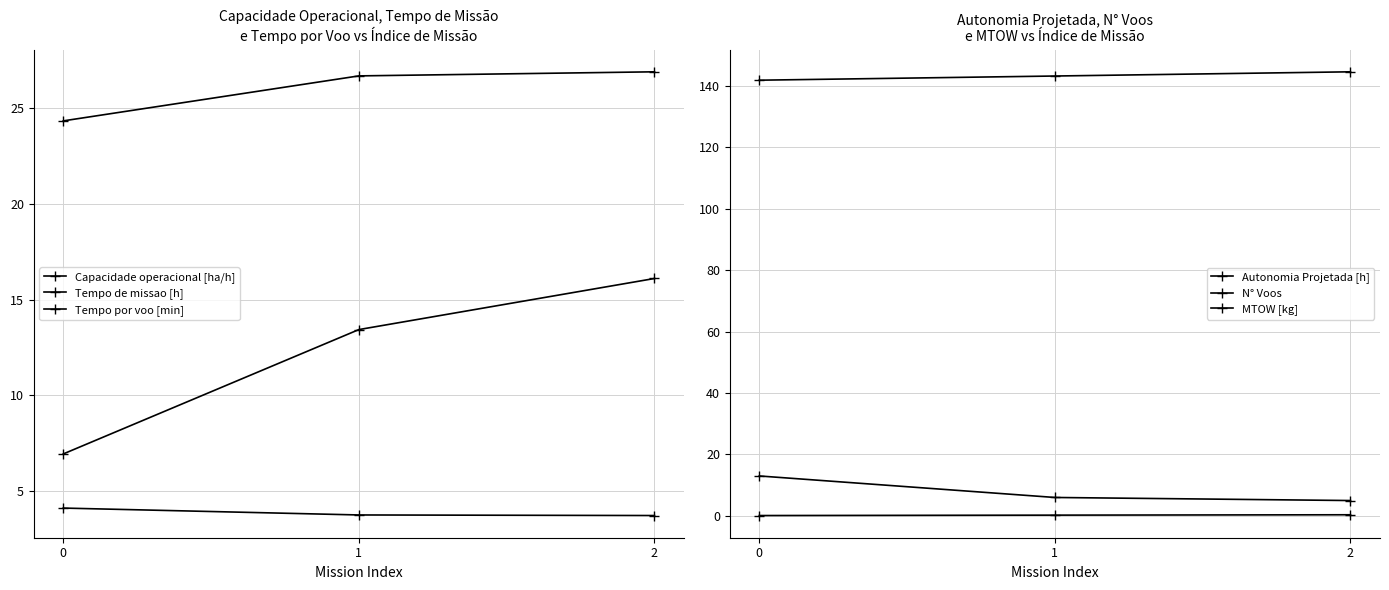

What is the approximate value of N° Voos at 0?

13.0